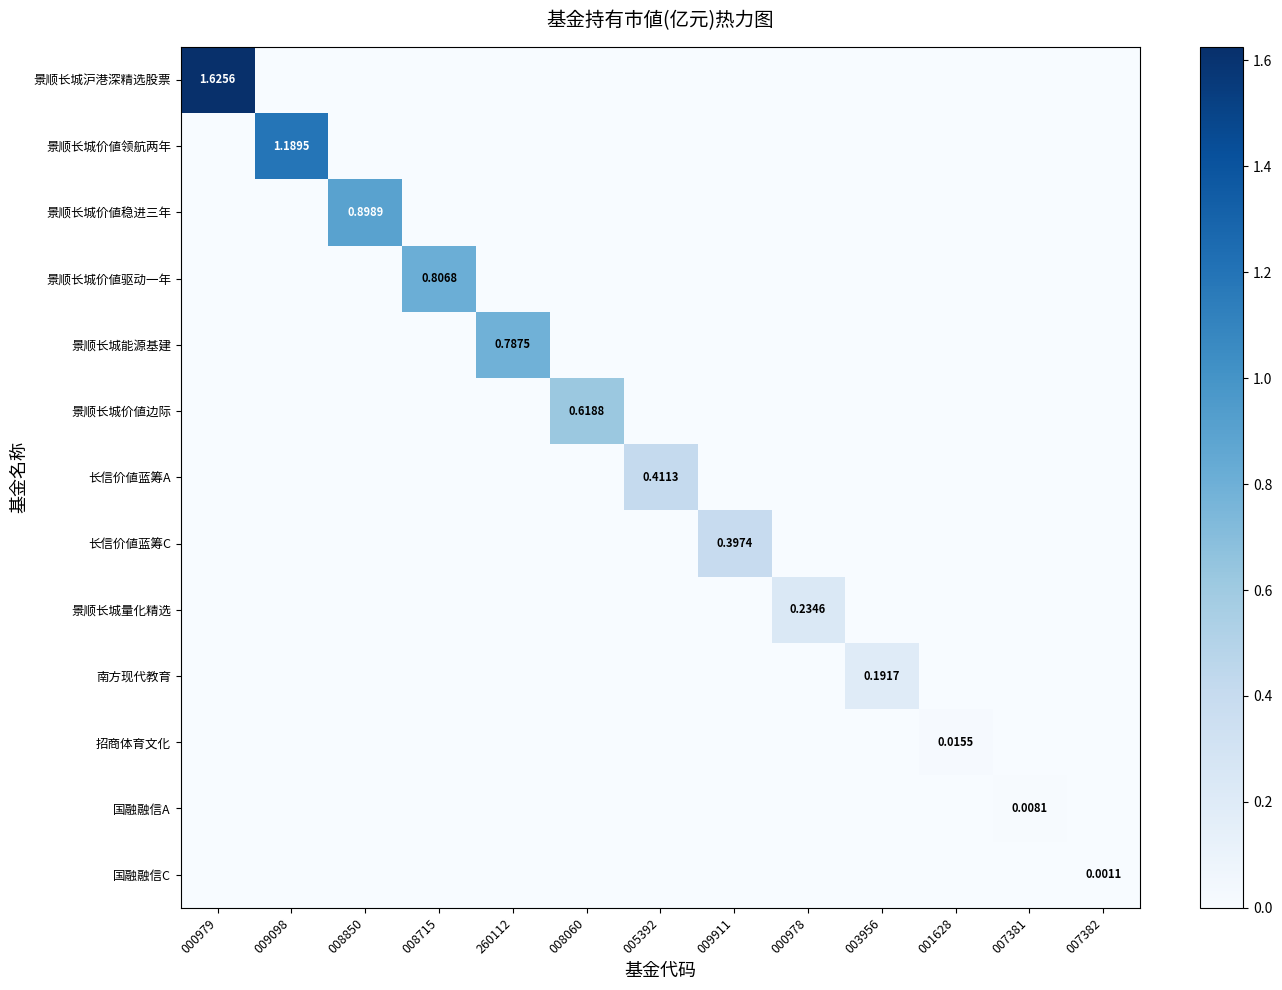

Which category has the highest value in the 国融融信A series?

007381